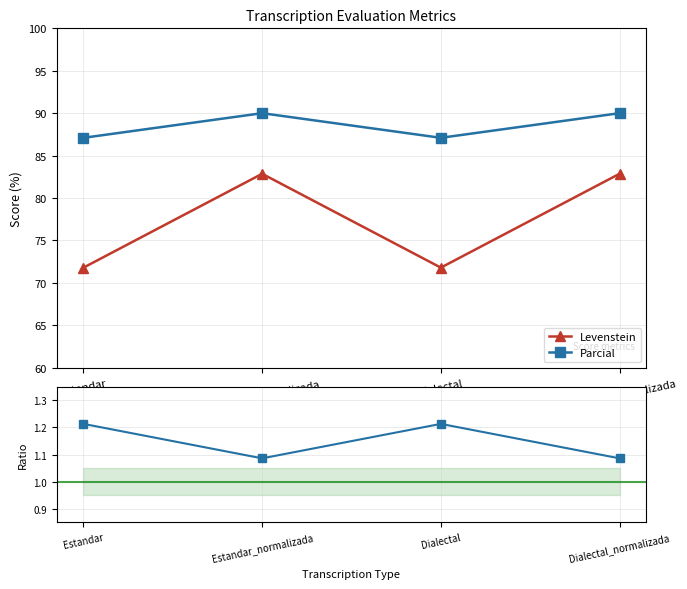

True or false: Ratio Parcial/Levenstein and Levenstein intersect in this chart.

False